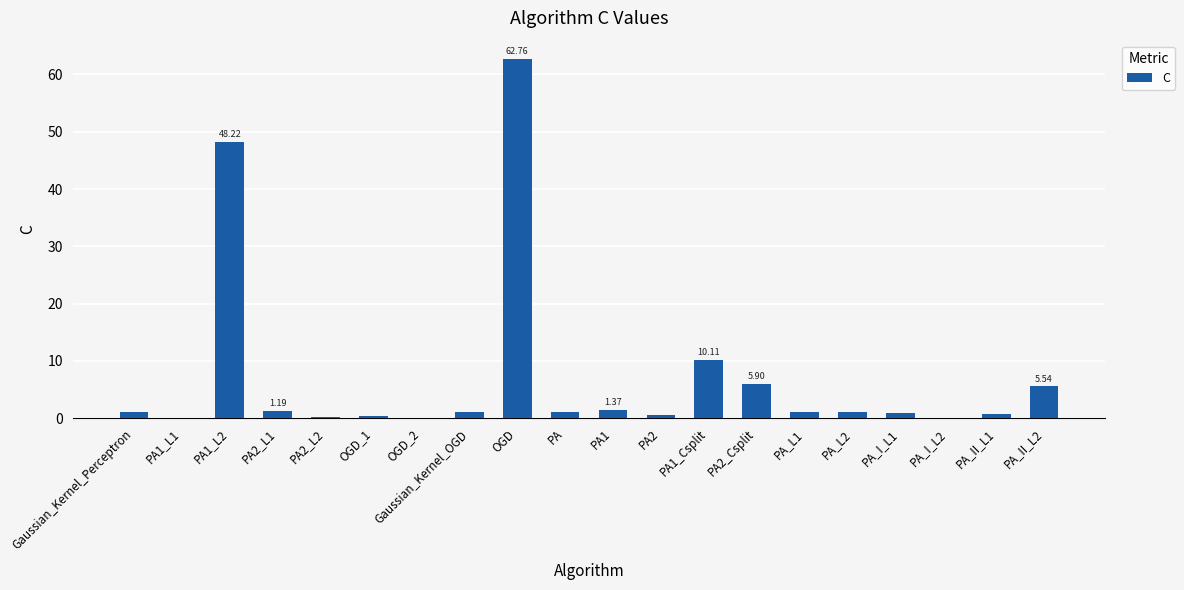

Between PA and PA1_L2, which is larger?

PA1_L2